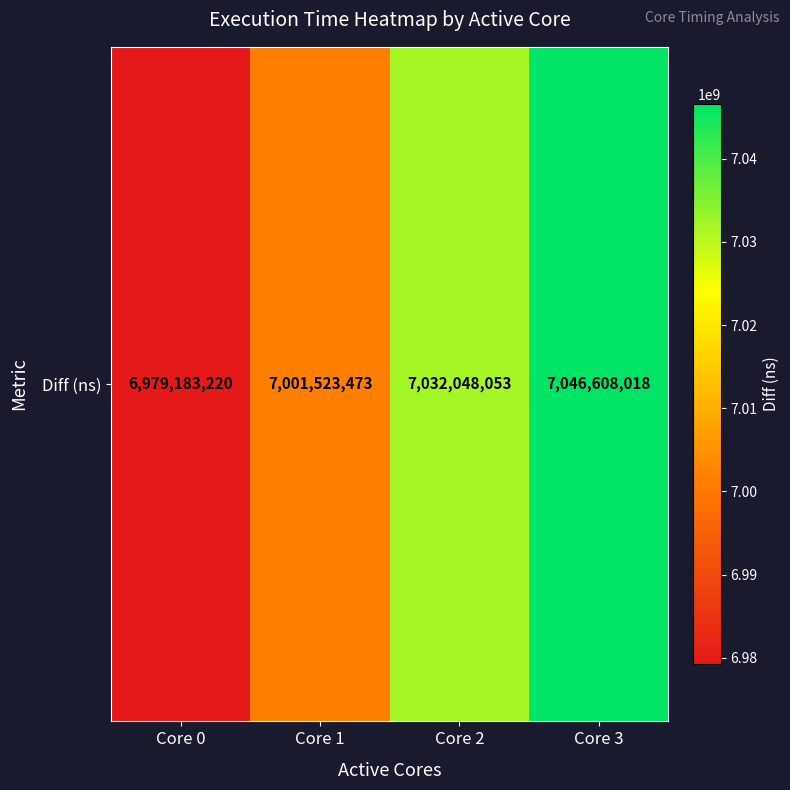

What value does the data have at Core 0?

6979183220